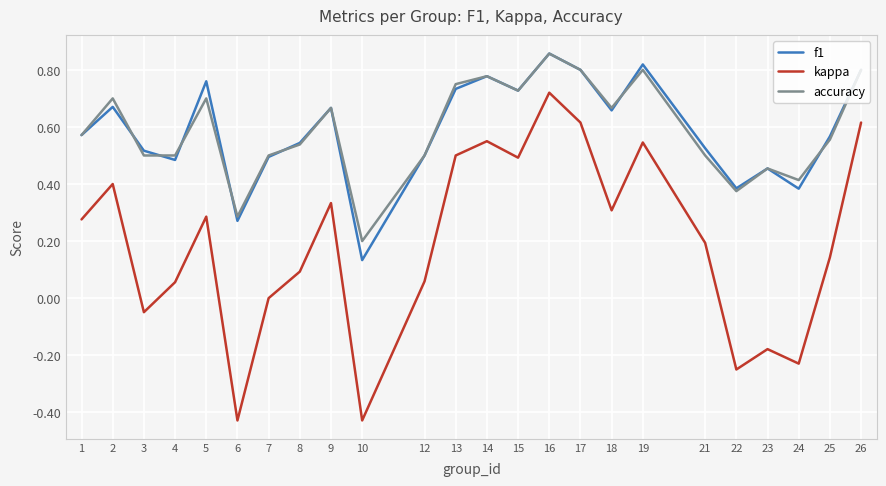

True or false: kappa and accuracy cross at least once.

False